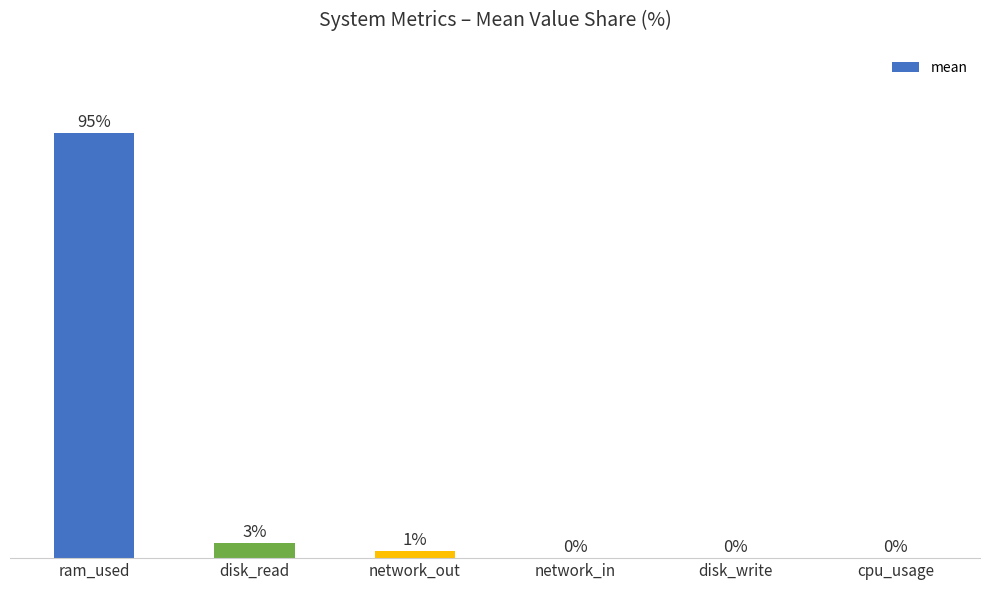

Which category has the highest value across all series?

ram_used